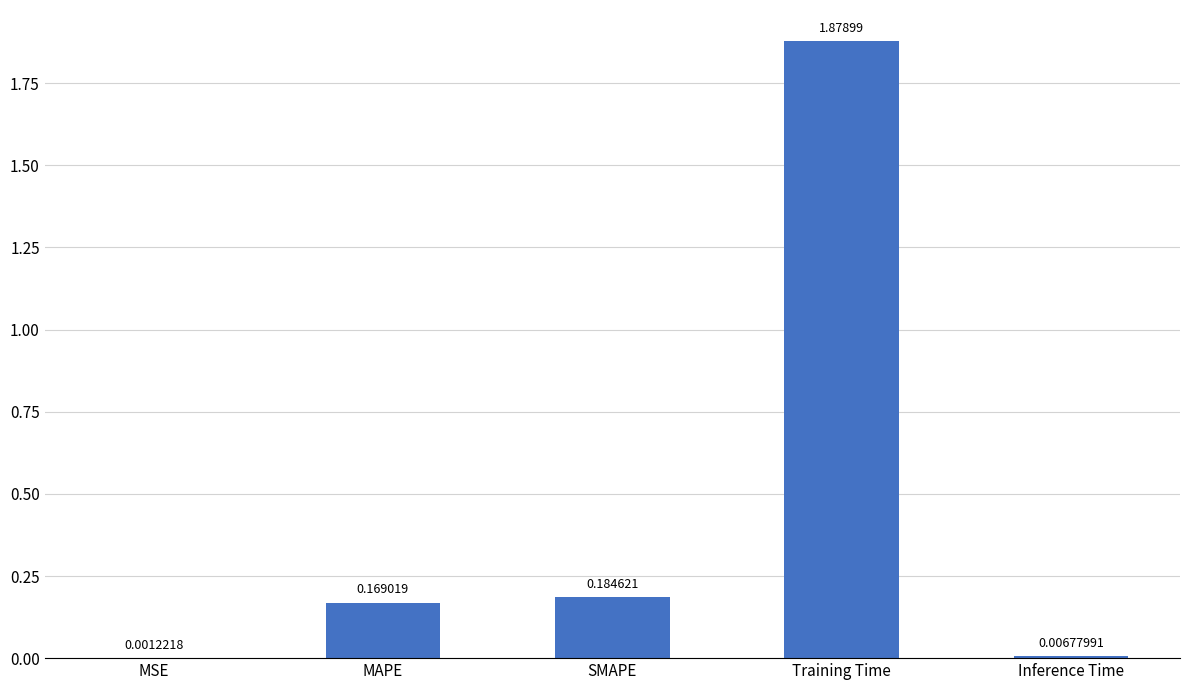

At which label is the value closest to 0?

MSE